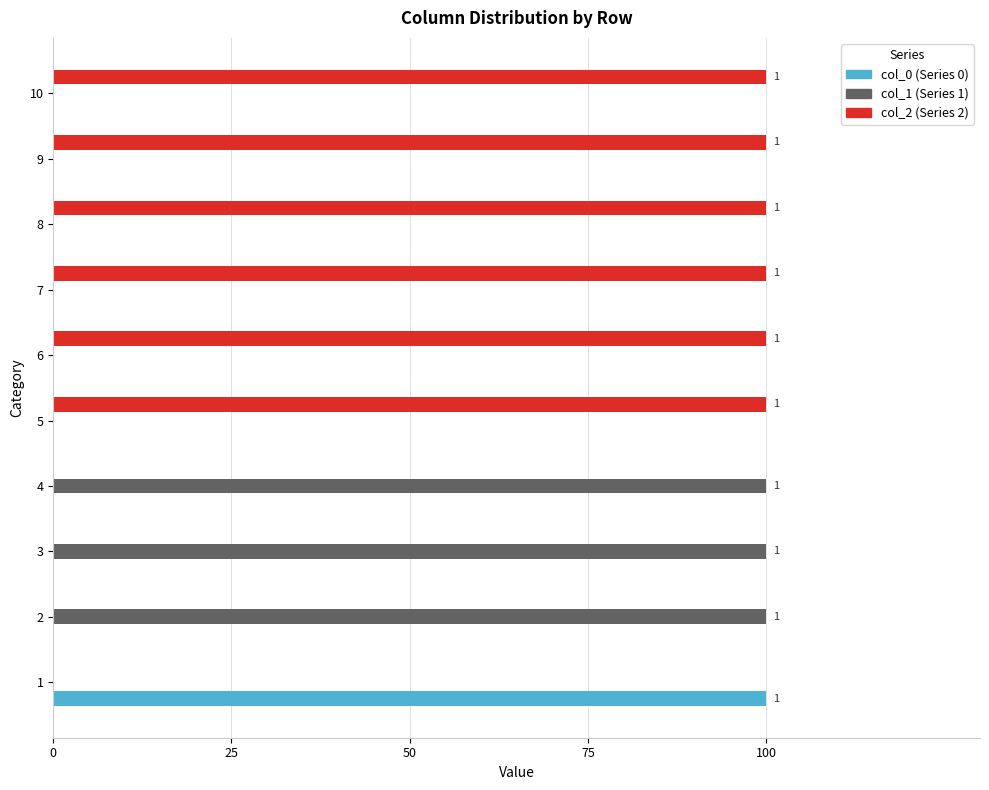

What is the sum of all col_0 (Series 0) values?

1